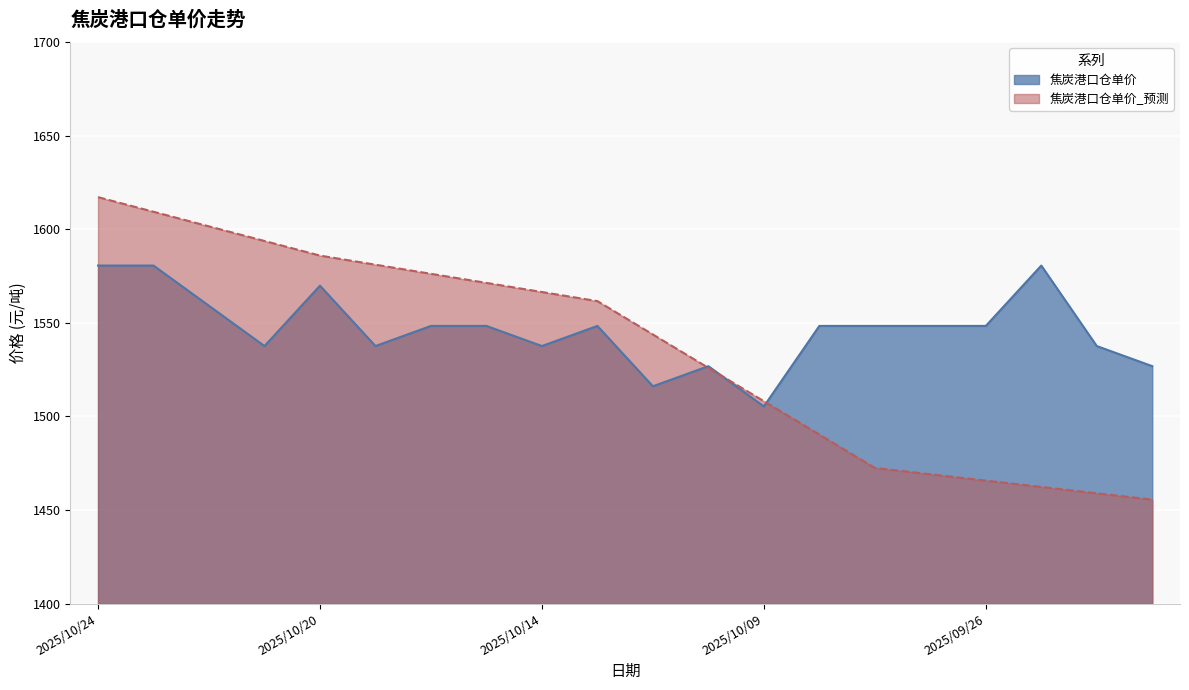

Is the value of 焦炭港口仓单价_预测 at 2025/10/17 greater than the value of 焦炭港口仓单价 at 2025/10/13?

Yes